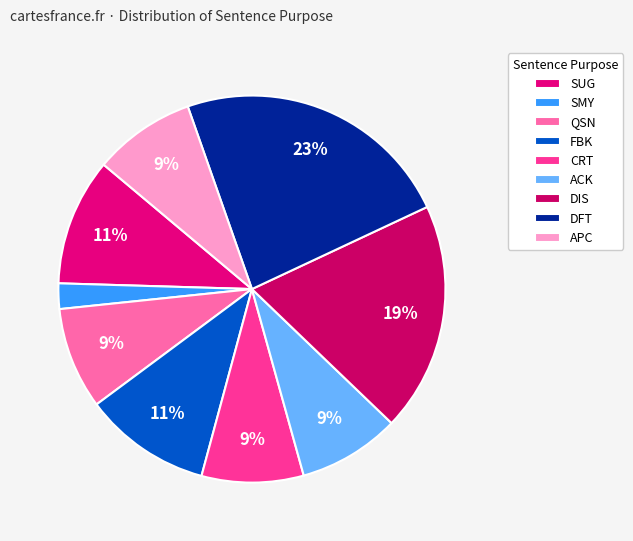

To the nearest percent, what is the difference between the largest and smallest slice percentages?

21%